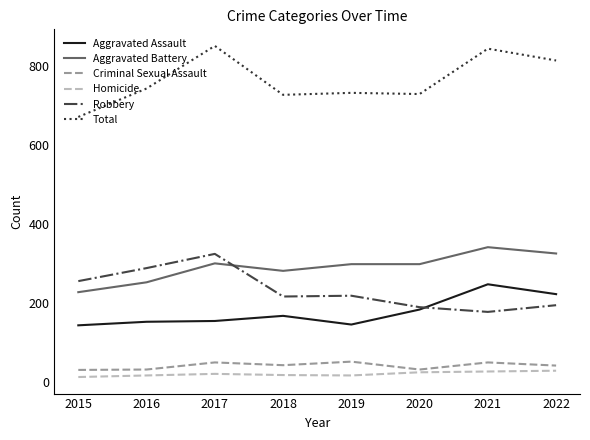

True or false: Homicide and Robbery cross at least once.

False